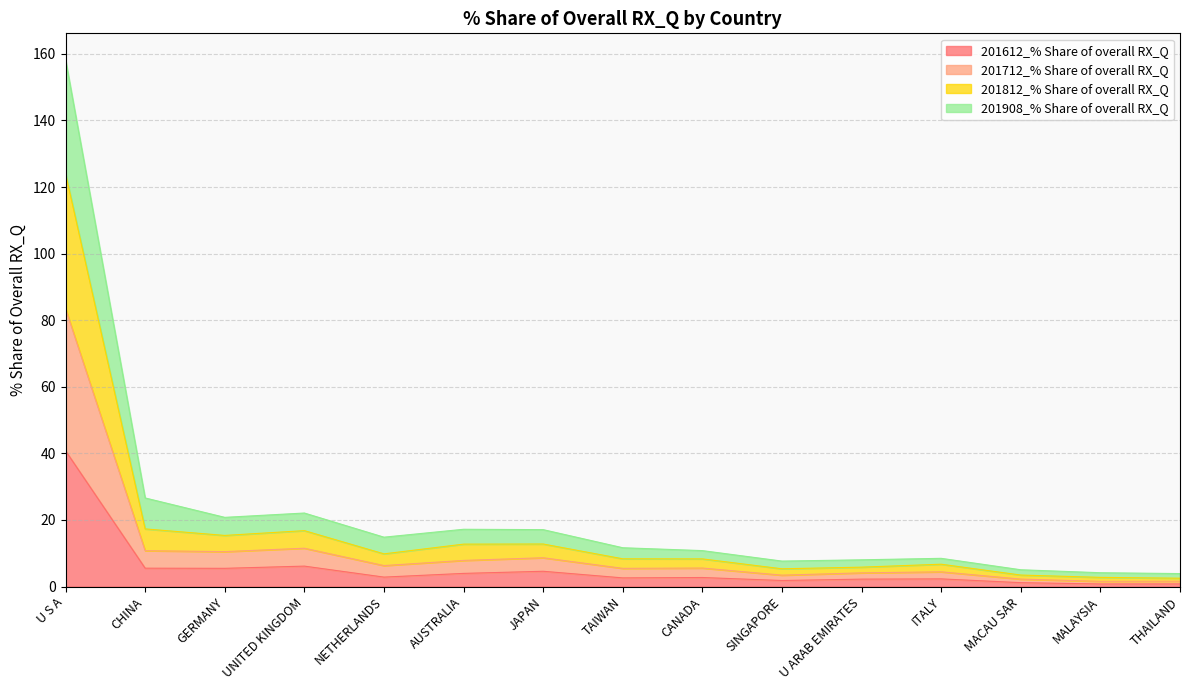

What position from the right is CHINA?

14